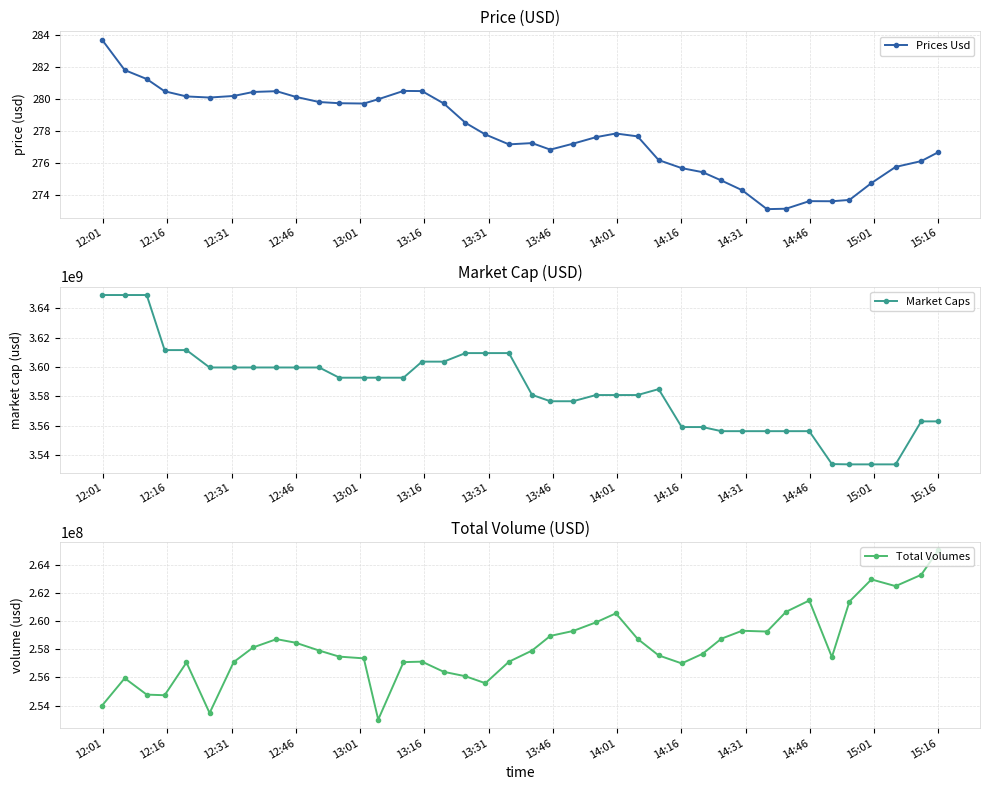

True or false: Prices Usd has more than 2 points higher than both neighbors.

True